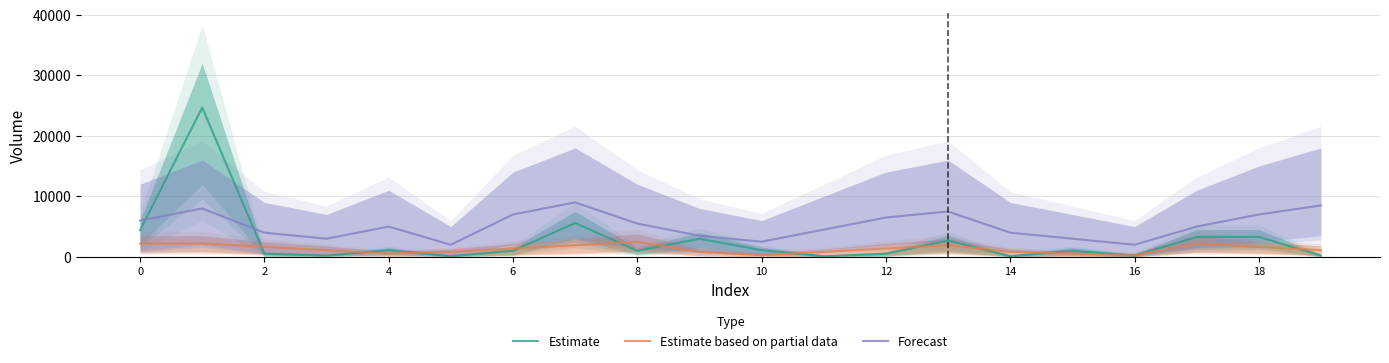

What is the maximum value for Estimate?

24700